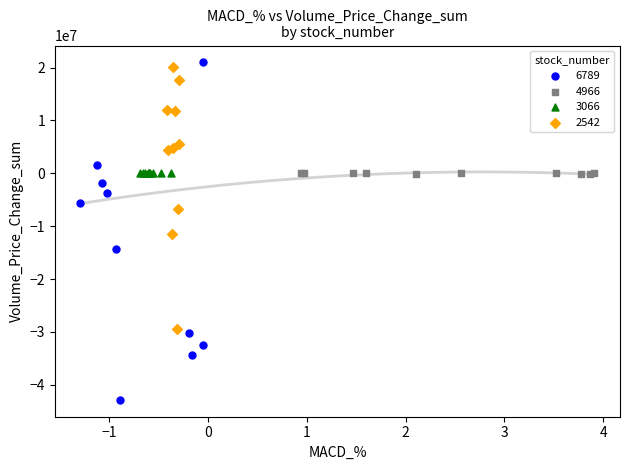

Which series reaches the minimum Y coordinate?

6789